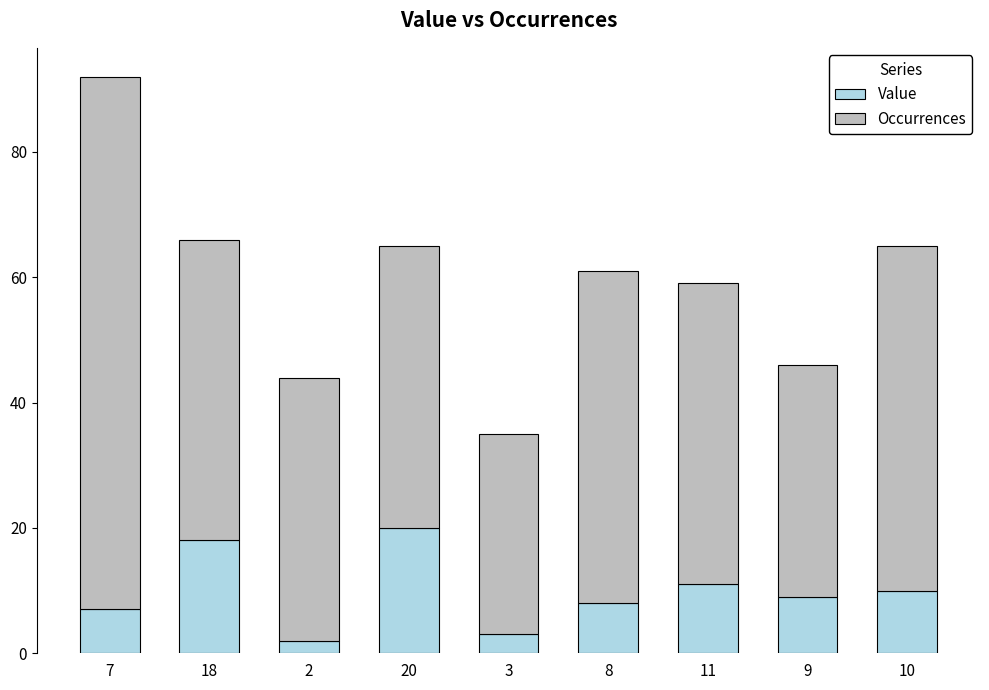

What is the difference between the second highest and minimum values in the Value series?

16